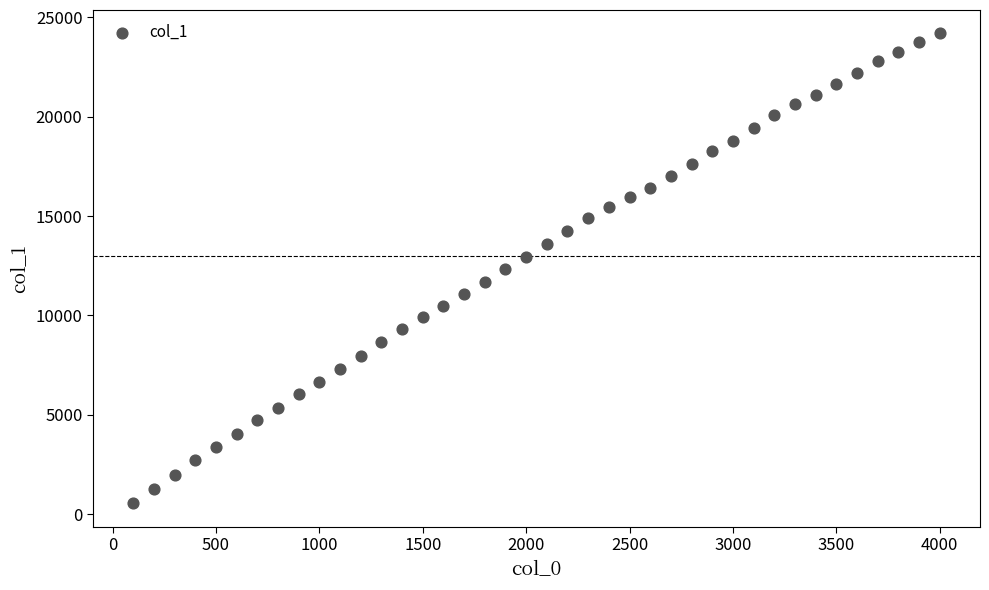

What is the range of X values (max minus min)?

3900